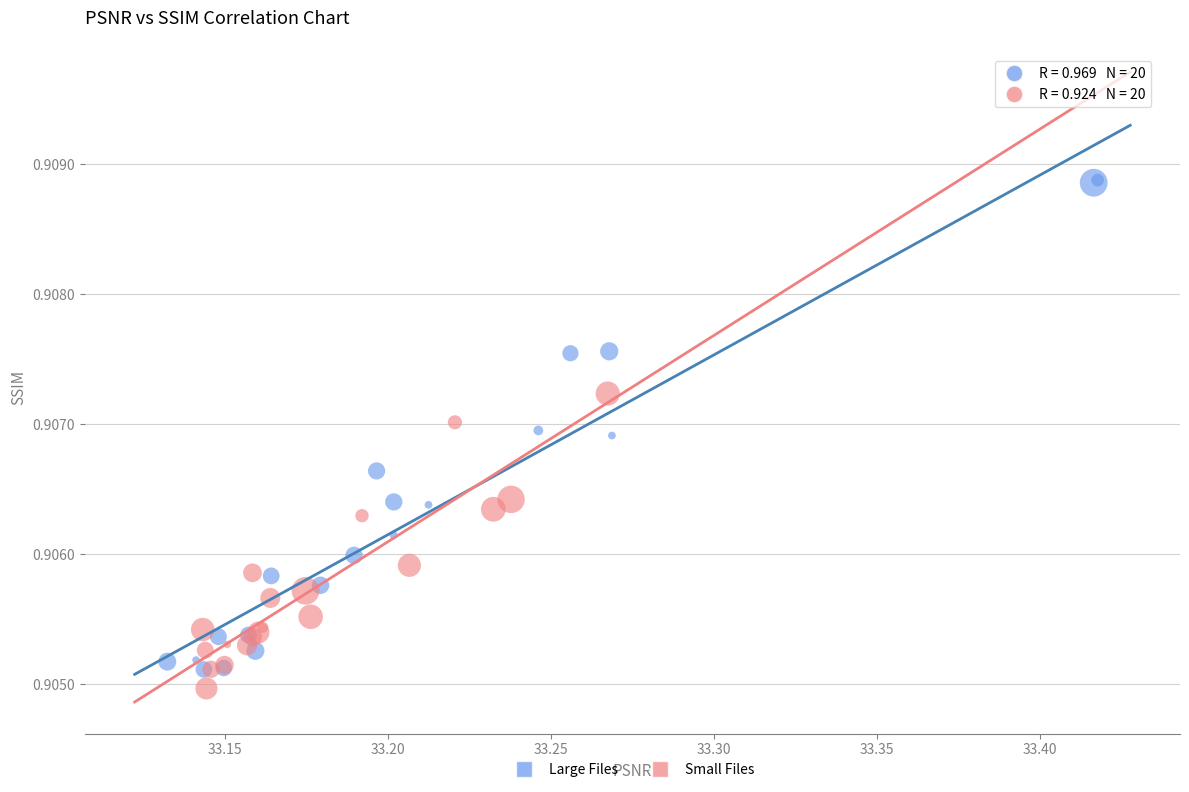

What are all the series names shown in the legend?

Large Files, Small Files